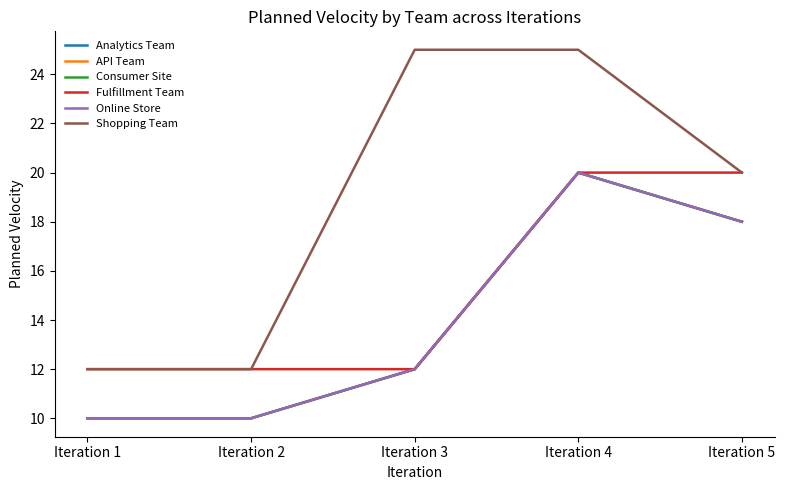

True or false: Shopping Team and Consumer Site cross at least once.

False